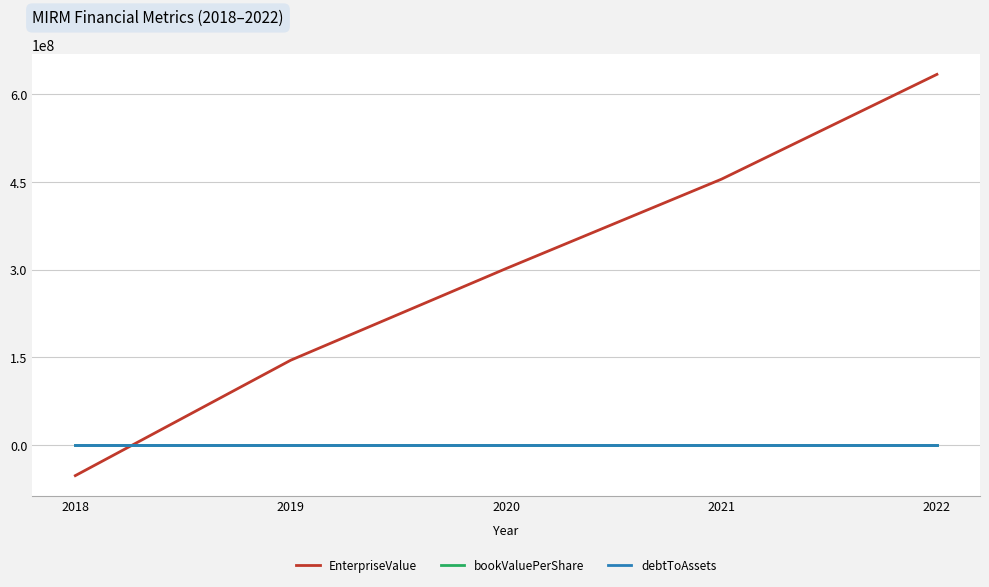

How many lines are shown in the chart?

3